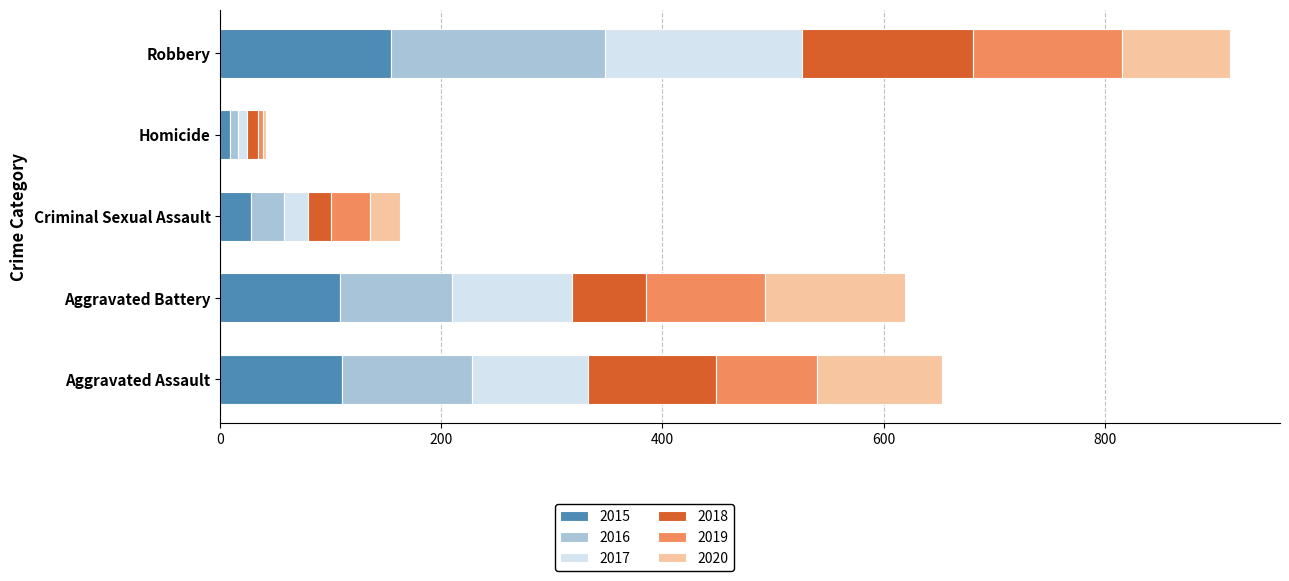

What is the total value across all series at Criminal Sexual Assault?

163